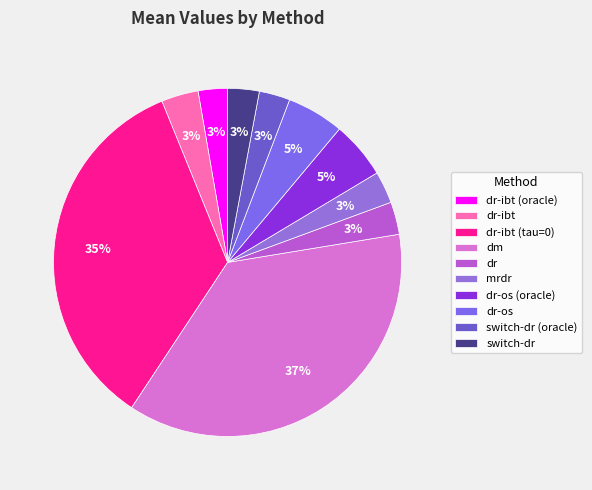

How many segments does this pie chart have?

10